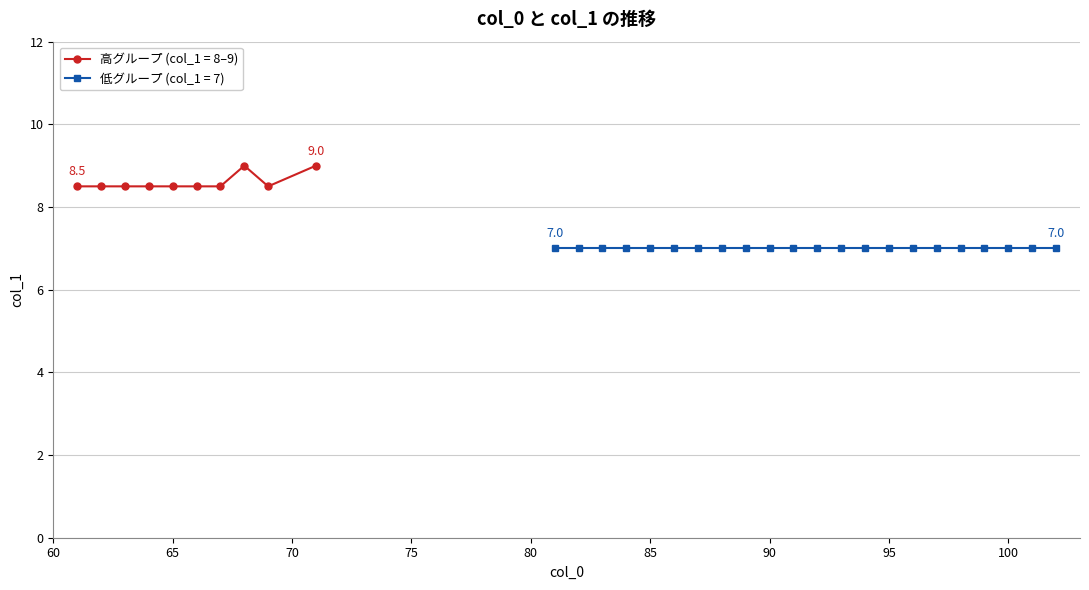

What is the value of the 38th point from the left?

7